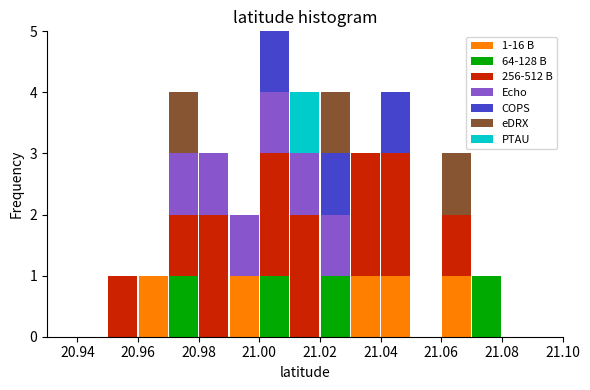

Which range on the x-axis has the tallest stacked bar (by total height)?

21.00 to 21.01